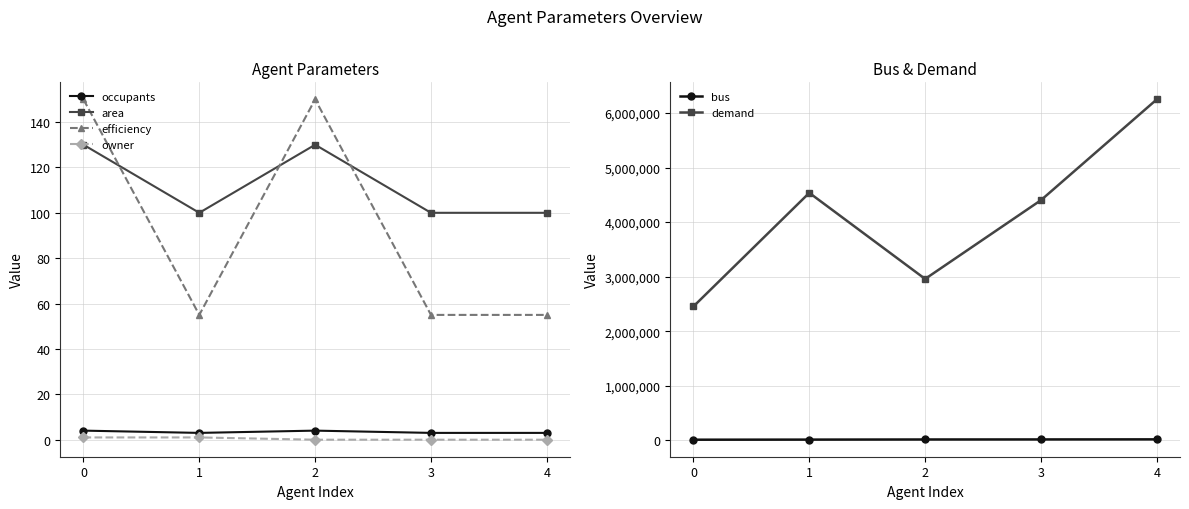

The efficiency series shows 197 at 0. True or false?

False